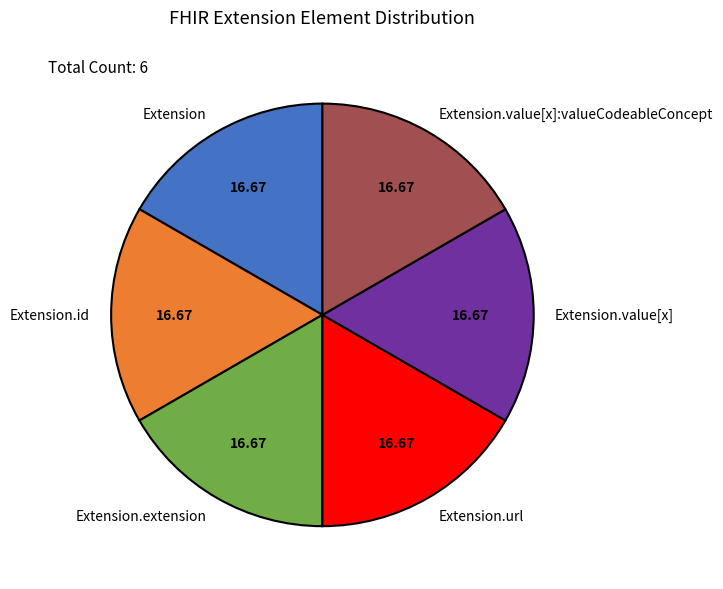

Is Extension.url the majority of the pie?

No